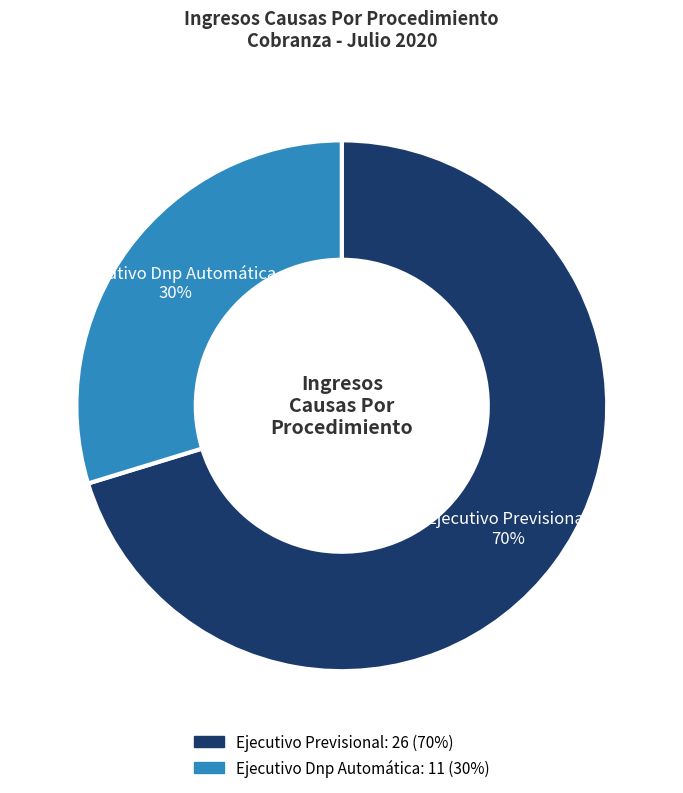

To the nearest percent, what is the combined percentage of Ejecutivo Previsional and Ejecutivo Dnp Automática?

100%